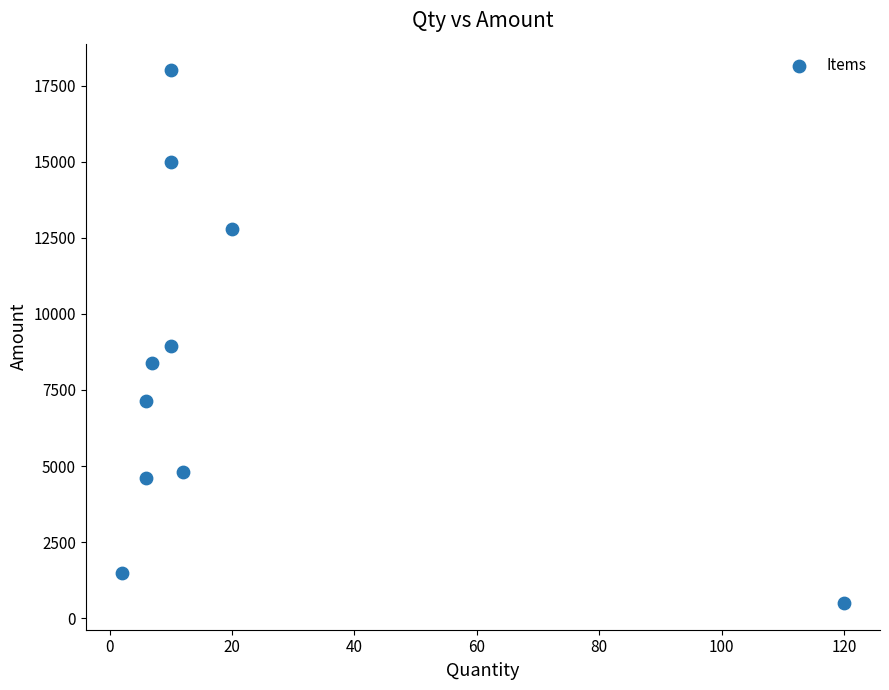

What Y value in the scatter plot is closest to 9250?

8960